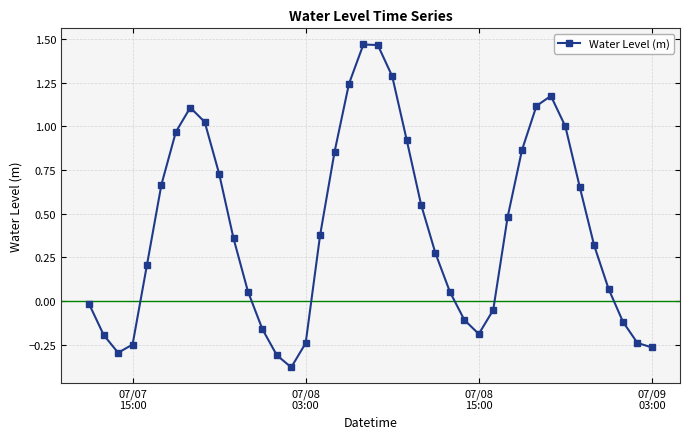

What is the value of the 22nd point from the left?

1.3